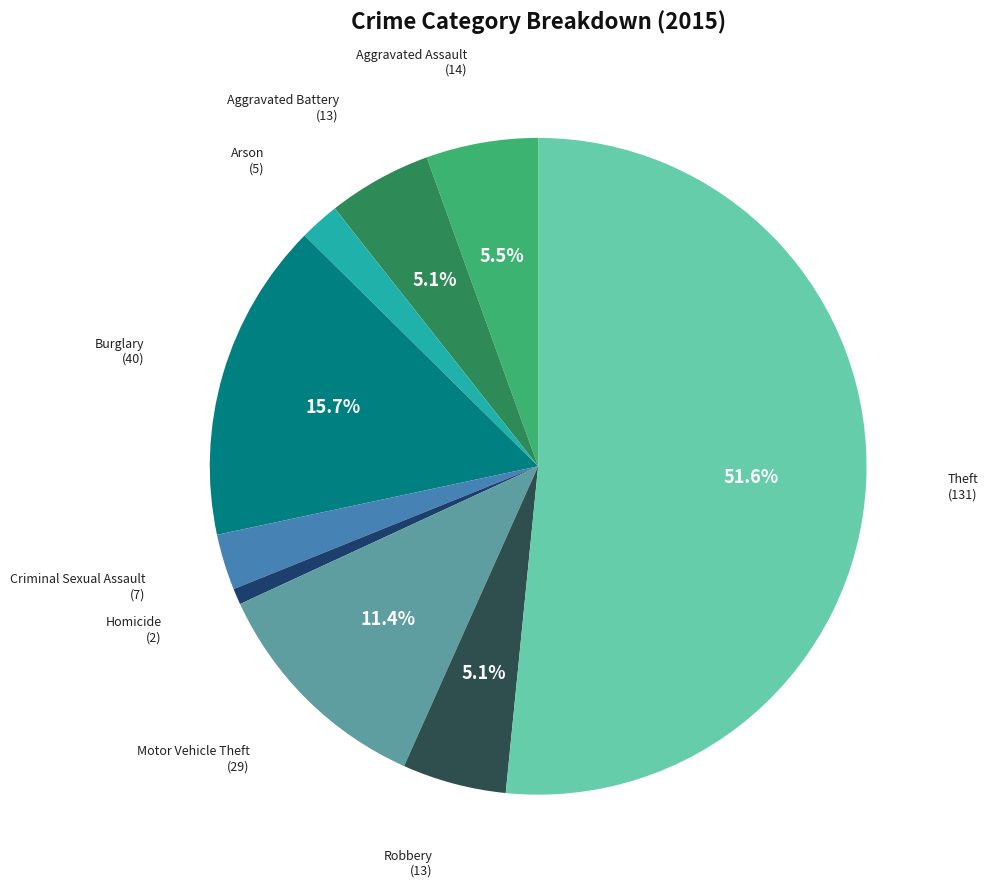

Is there any slice that represents more than half of the pie?

Yes